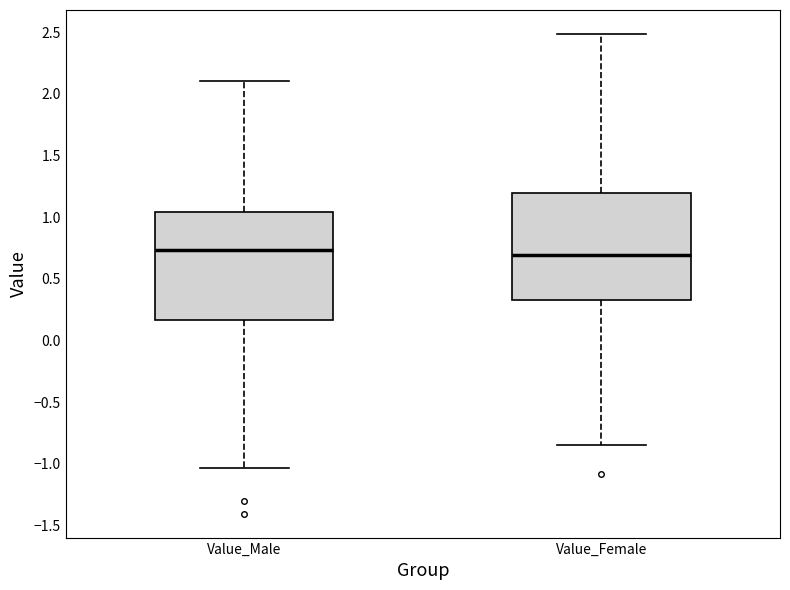

Where does the lower whisker of the box for Value_Female end on the y-axis? The values are not printed on the chart, so give them approximately, as read against the axis.

-0.85